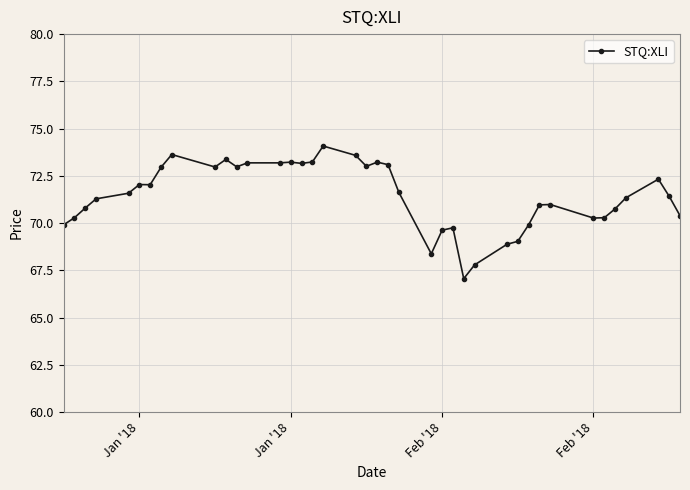

What is the value of the 22nd point from the left?

73.1